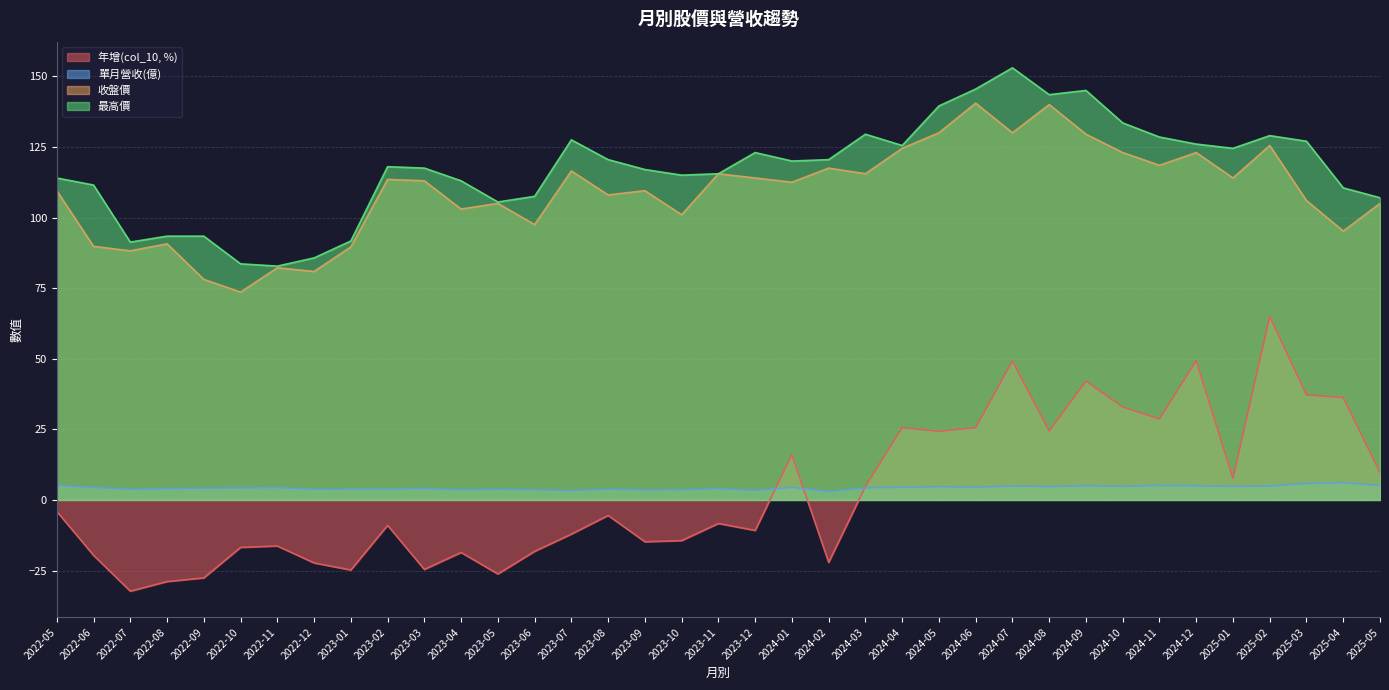

What is the value of the 單月營收(億) point at the 10th from the left?

3.9